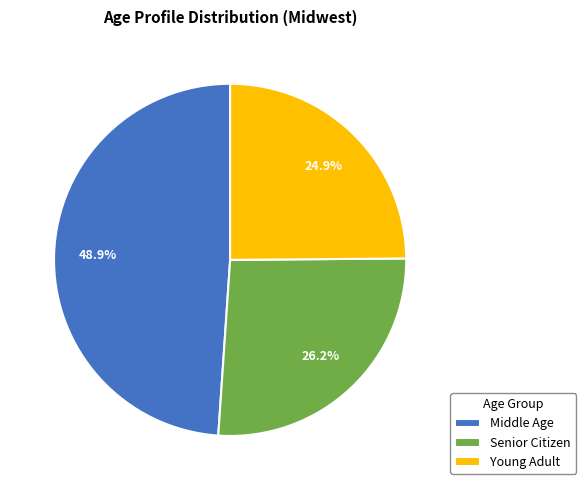

What is the largest slice in the pie chart?

Middle Age